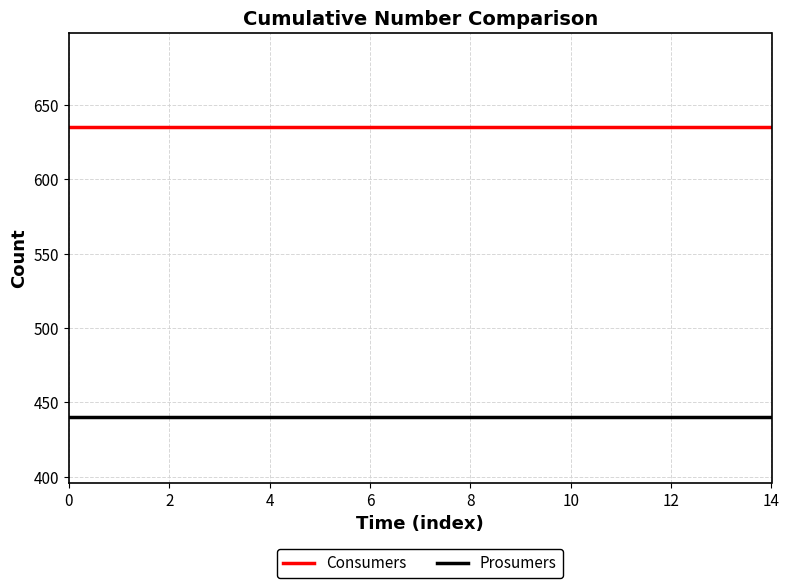

List the series in order of their peak value, highest first.

Consumers, Prosumers